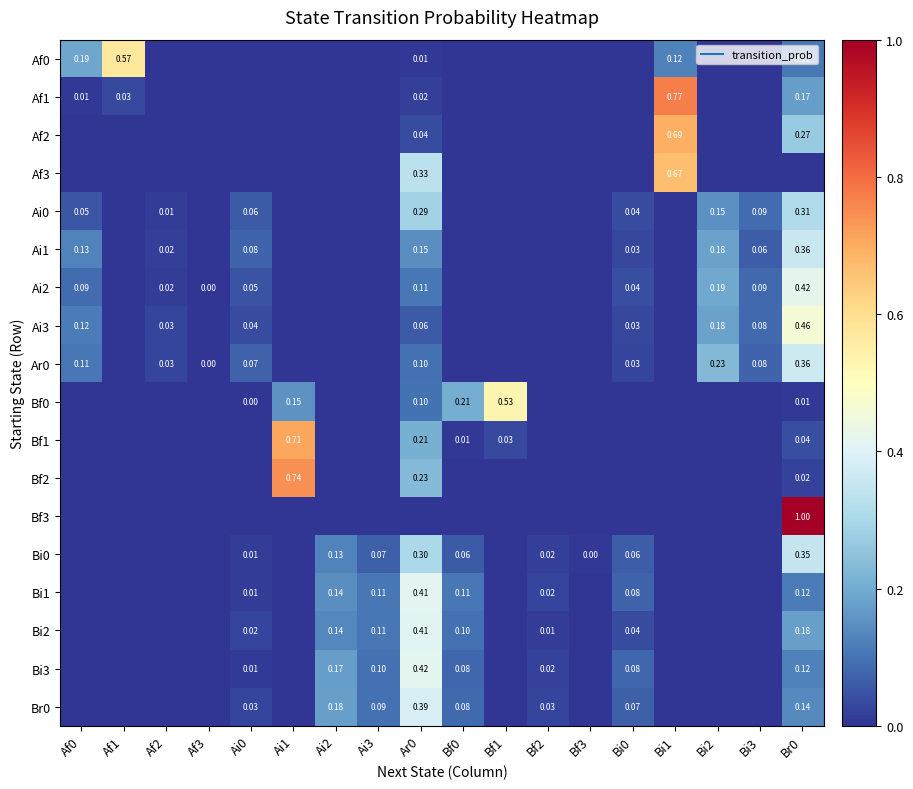

What is the highest value of the Af2 series?

0.7